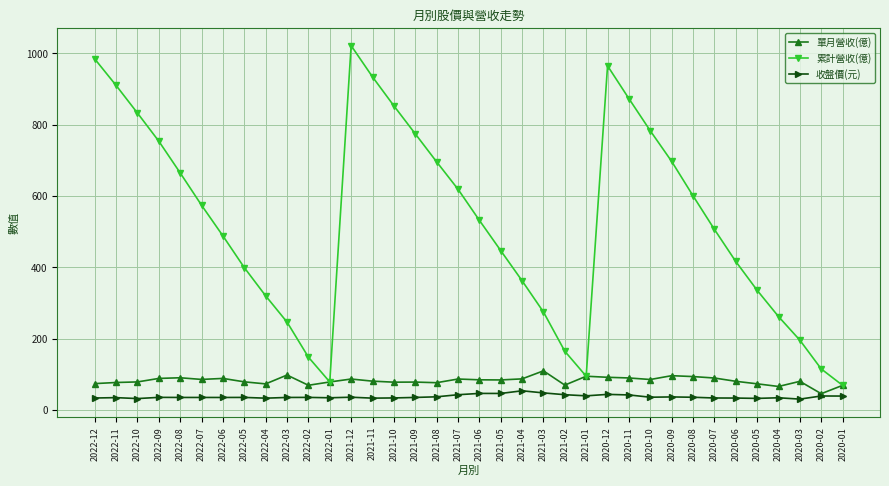

True or false: 收盤價(元) and 累計營收(億) cross at least once.

False